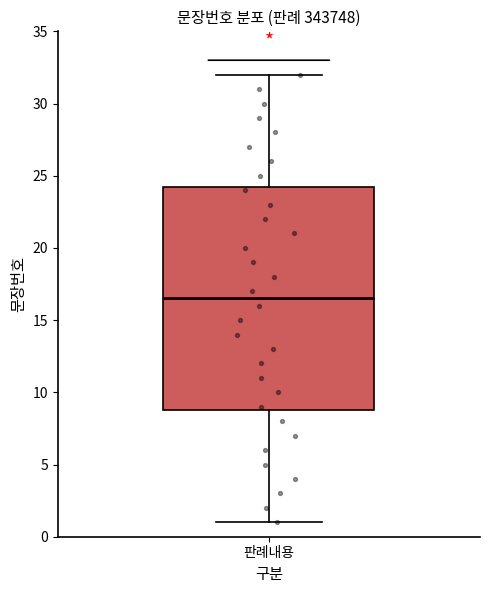

Transcribe this box plot: give where the median line is, the range the box spans, and where the two whiskers end, as read against the y-axis. The values are not printed on the chart, so give them approximately, as read against the axis.

median 16.5, box 9.0 to 24.5, whiskers 1.0 to 32.0